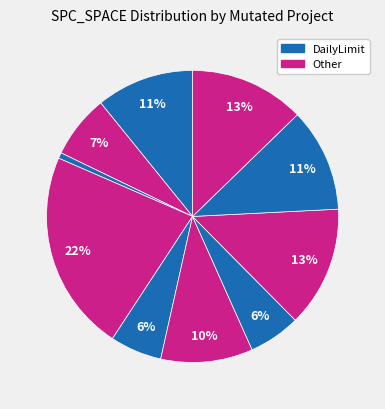

How many slices are in this pie chart?

10